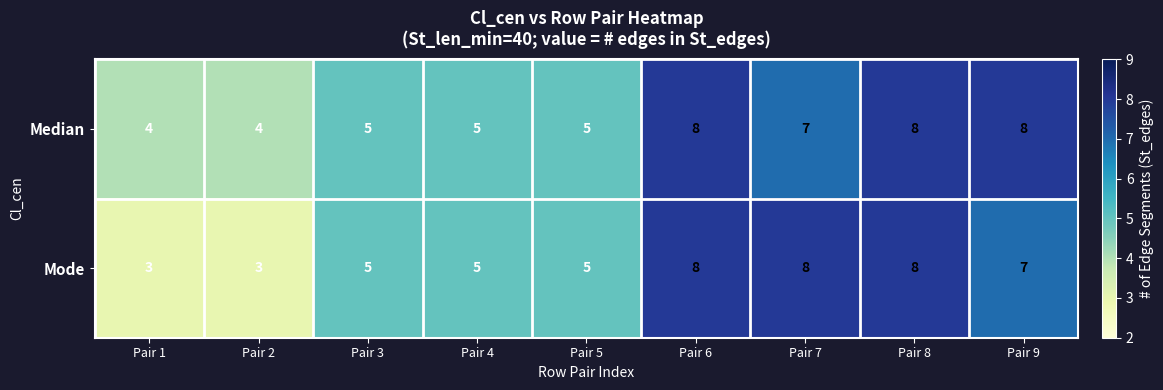

Count the Median values in the range 5 to 8.

7